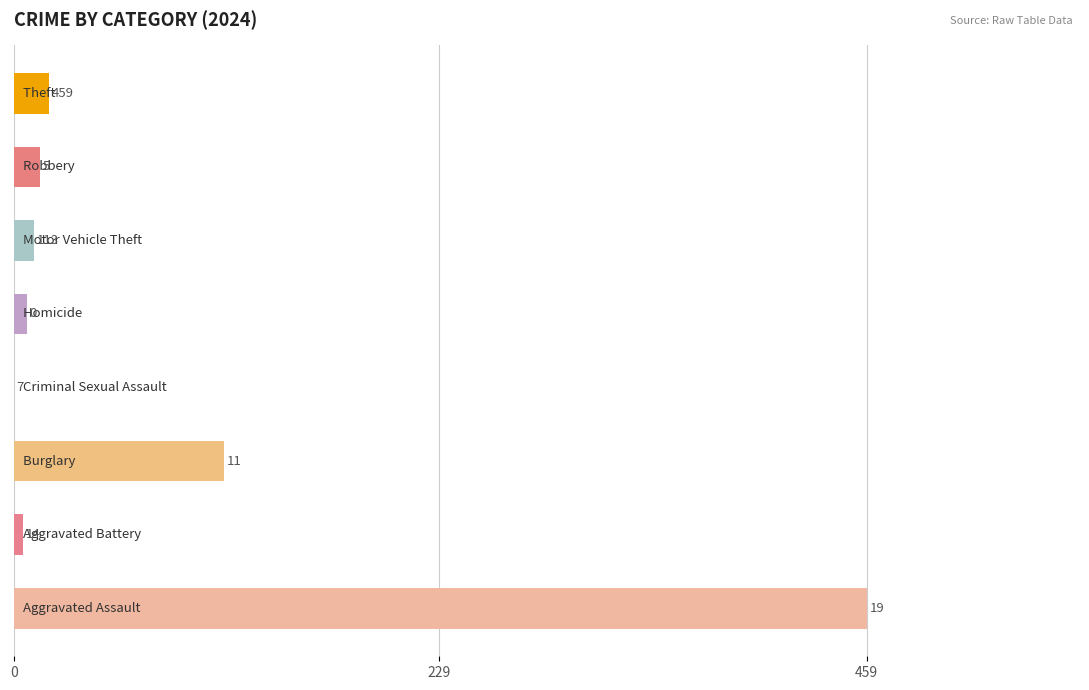

What is the sum of all values?

628